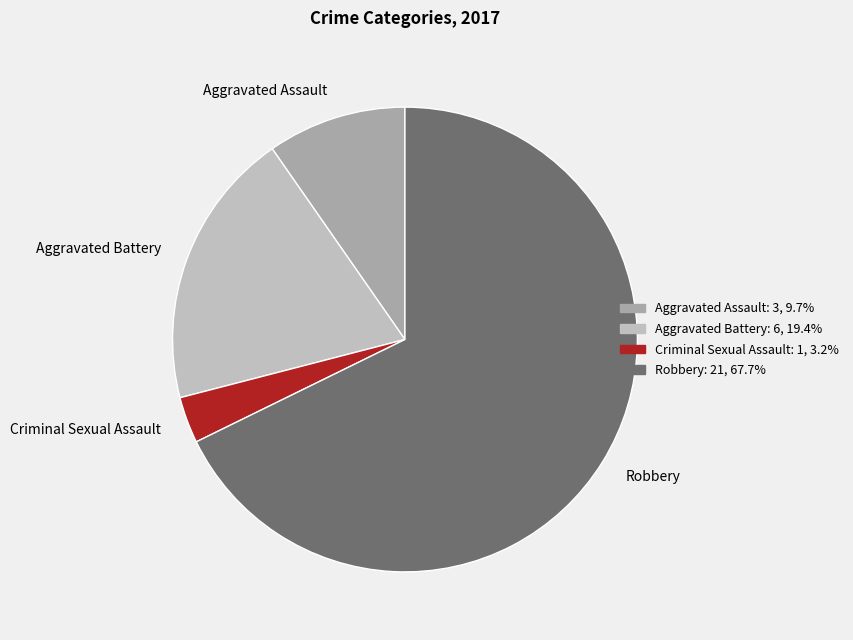

Do Aggravated Assault and Criminal Sexual Assault together represent more than half of the pie?

No